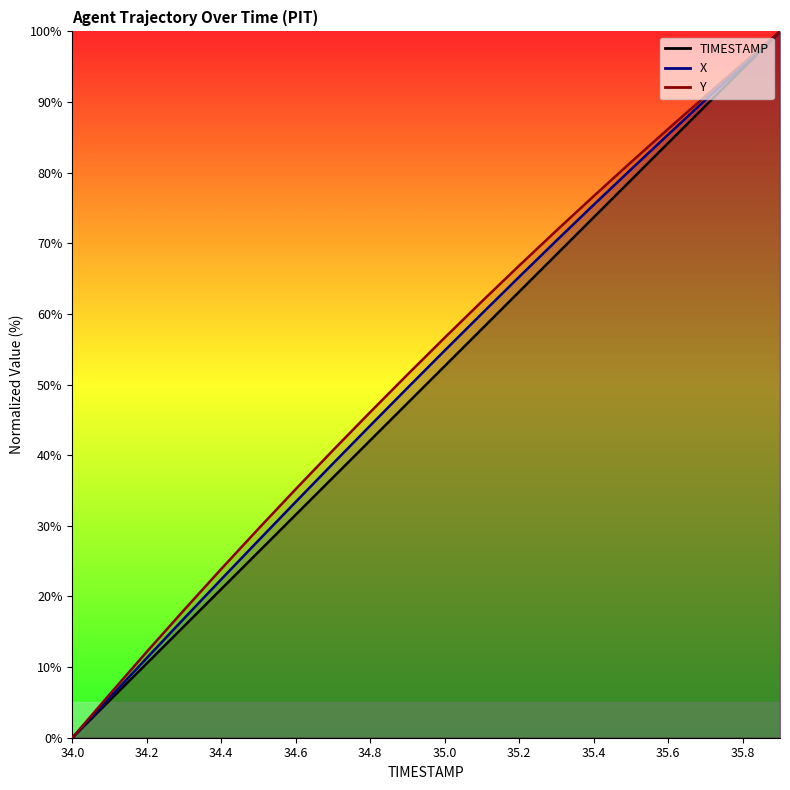

The value of Y at 34.3 is 5.1. True or false?

False